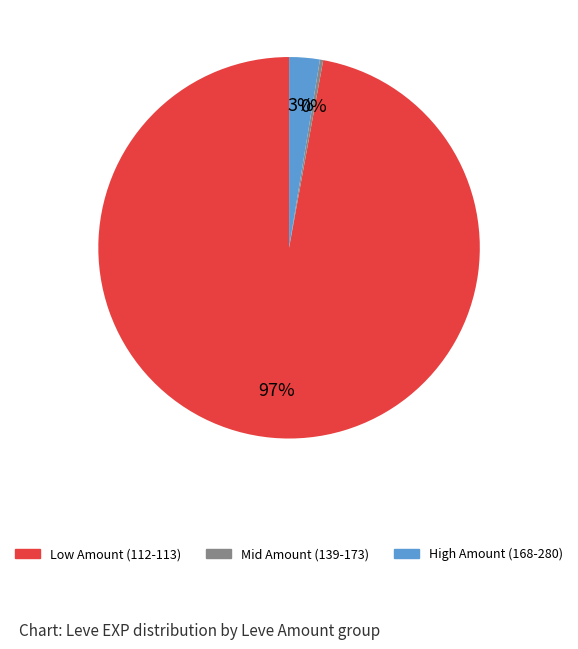

Does any single category account for the majority?

Yes